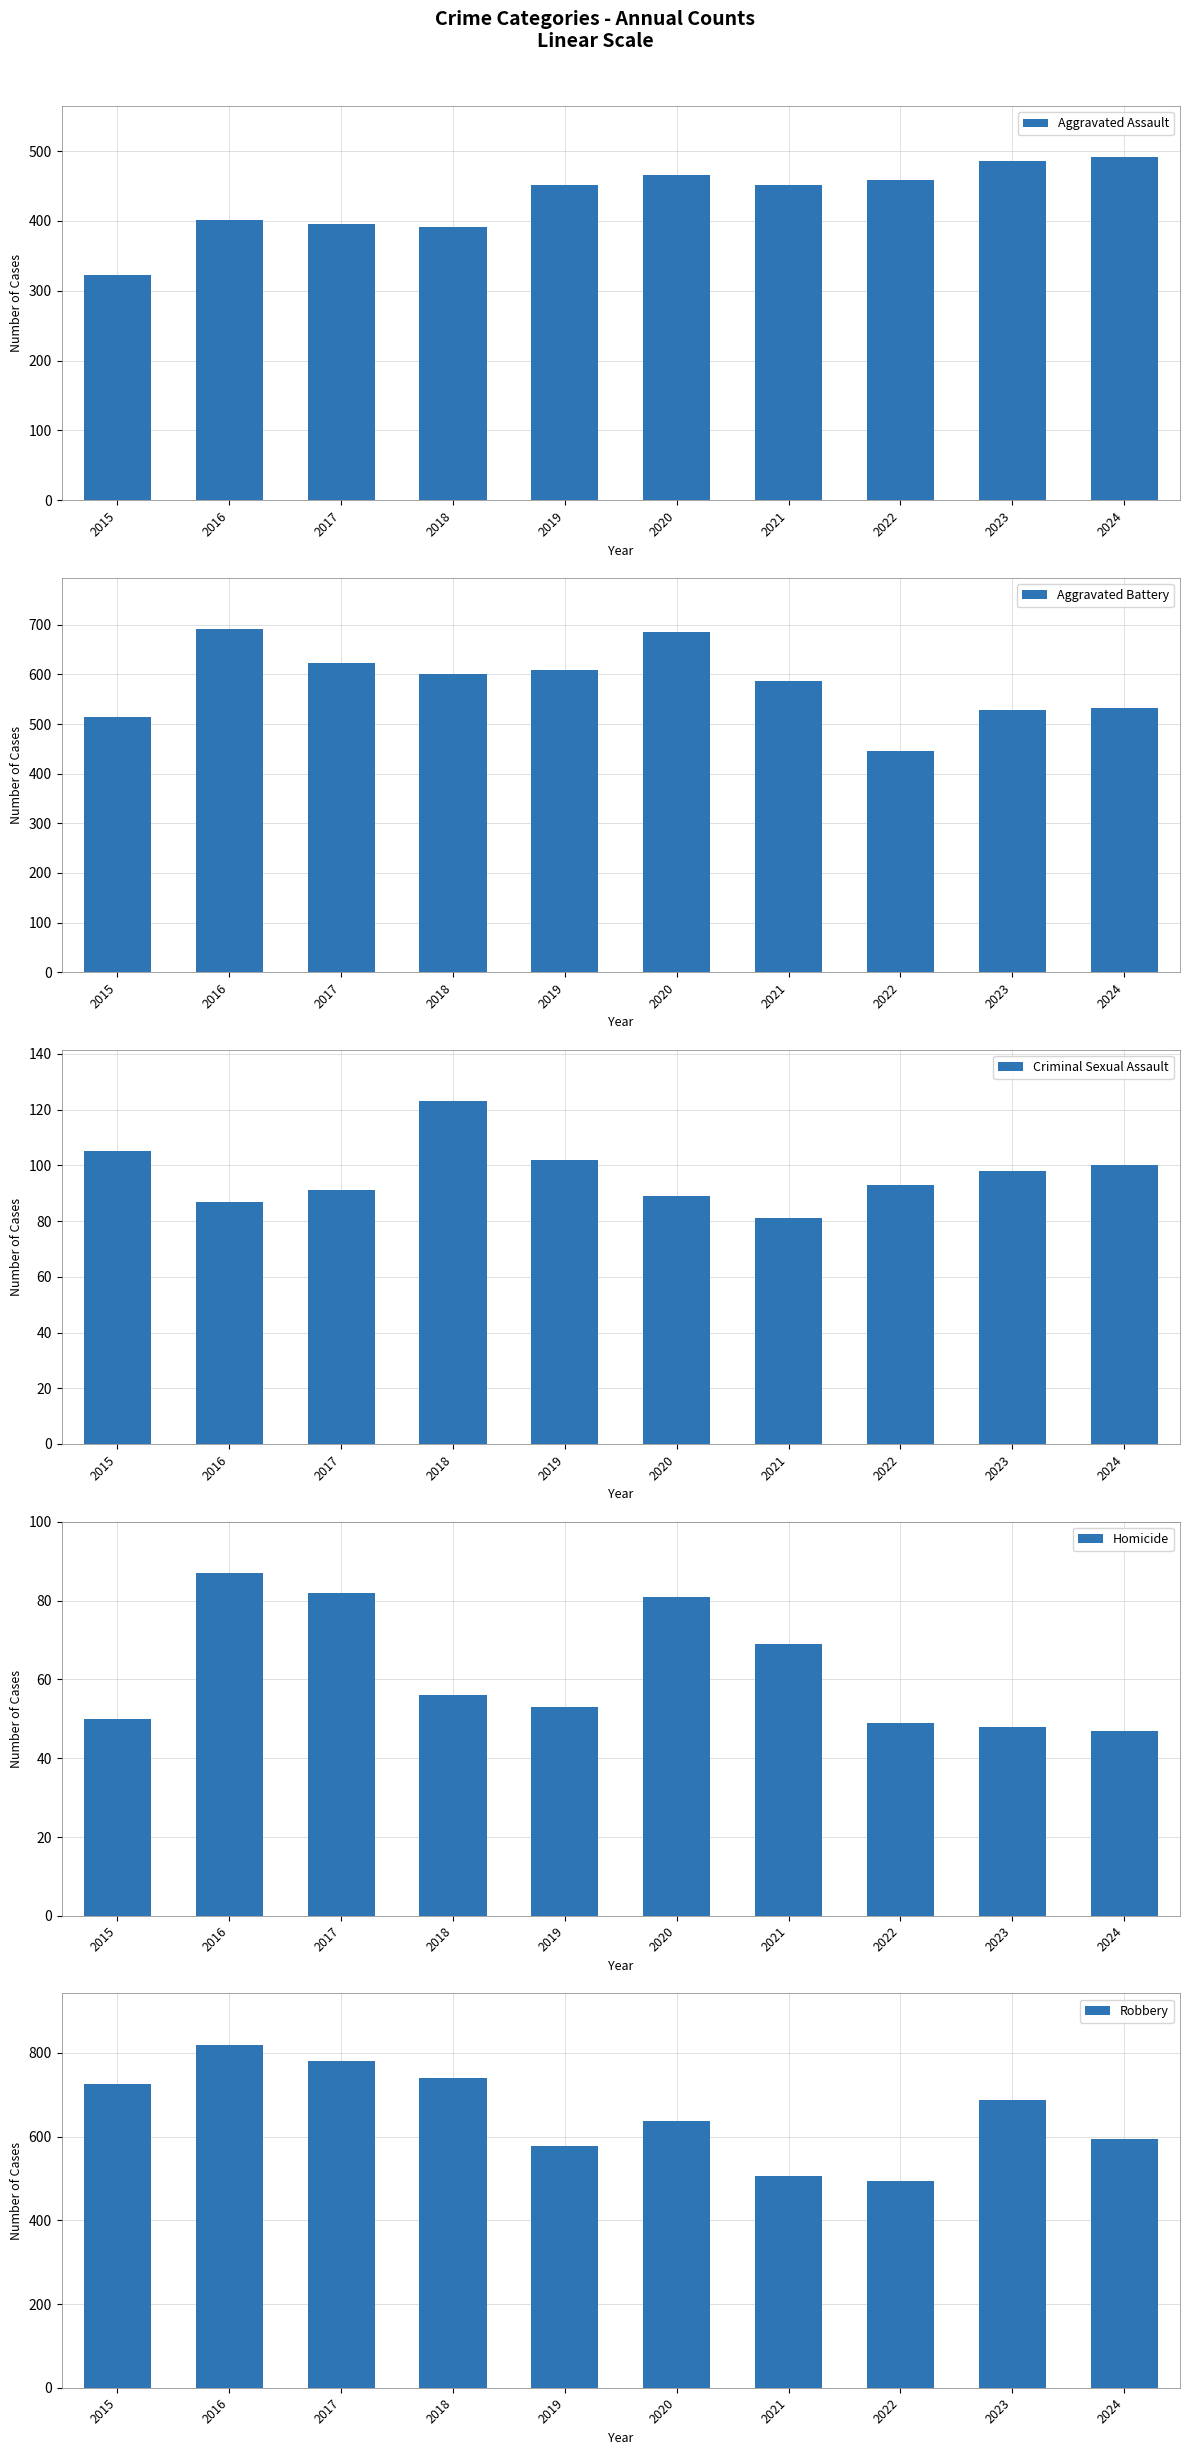

Reading left to right, extract all data points from this chart.

Aggravated Assault: 2015=323	2016=402	2017=396	2018=392	2019=452	2020=466	2021=452	2022=458	2023=486	2024=491
Aggravated Battery: 2015=515	2016=691	2017=623	2018=600	2019=608	2020=686	2021=587	2022=446	2023=529	2024=532
Criminal Sexual Assault: 2015=105	2016=87	2017=91	2018=123	2019=102	2020=89	2021=81	2022=93	2023=98	2024=100
Homicide: 2015=50	2016=87	2017=82	2018=56	2019=53	2020=81	2021=69	2022=49	2023=48	2024=47
Robbery: 2015=726	2016=819	2017=780	2018=741	2019=577	2020=637	2021=506	2022=495	2023=687	2024=593